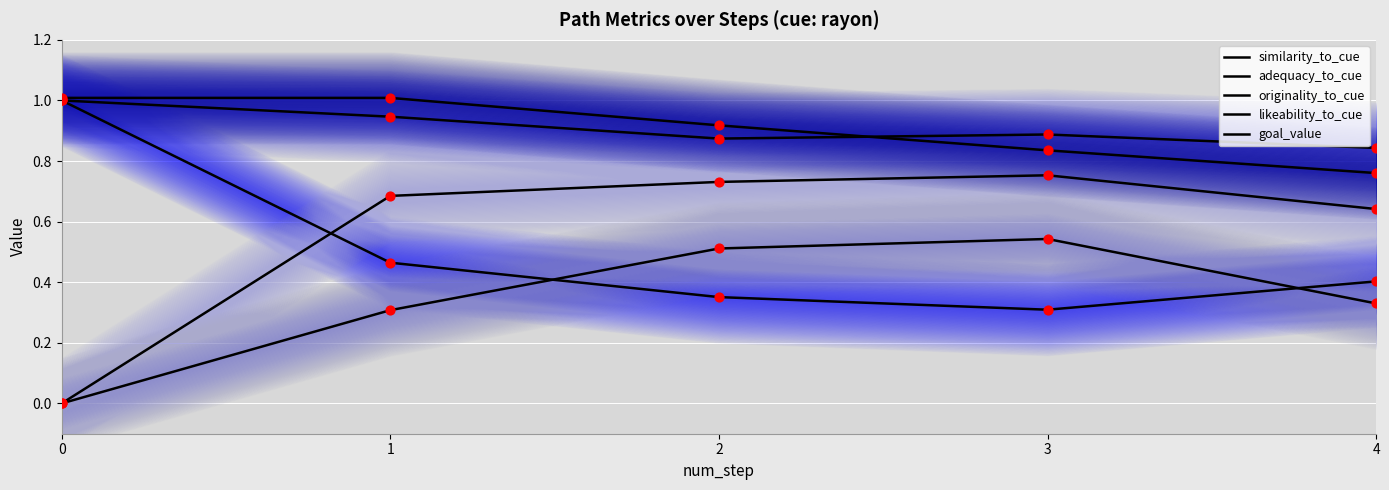

Which series has the largest total across all categories?

adequacy_to_cue